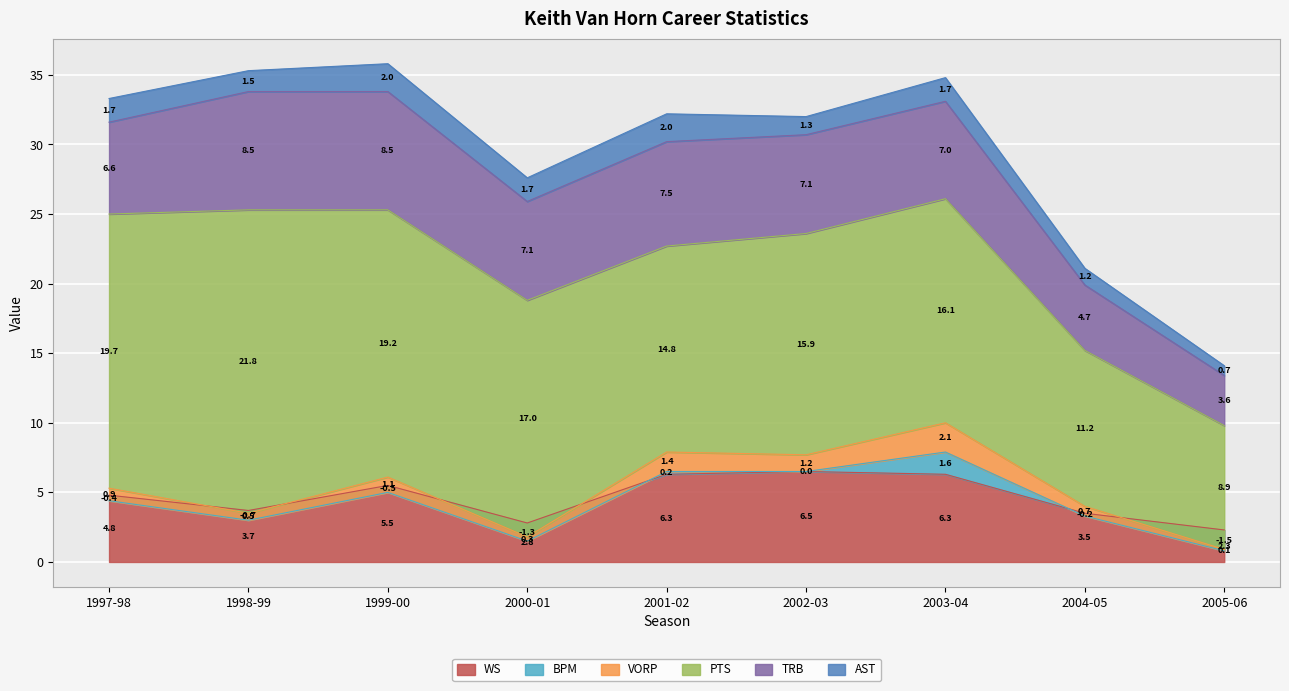

List the labels in order of BPM value, largest first.

2003-04, 2001-02, 2002-03, 2004-05, 1997-98, 1999-00, 1998-99, 2000-01, 2005-06